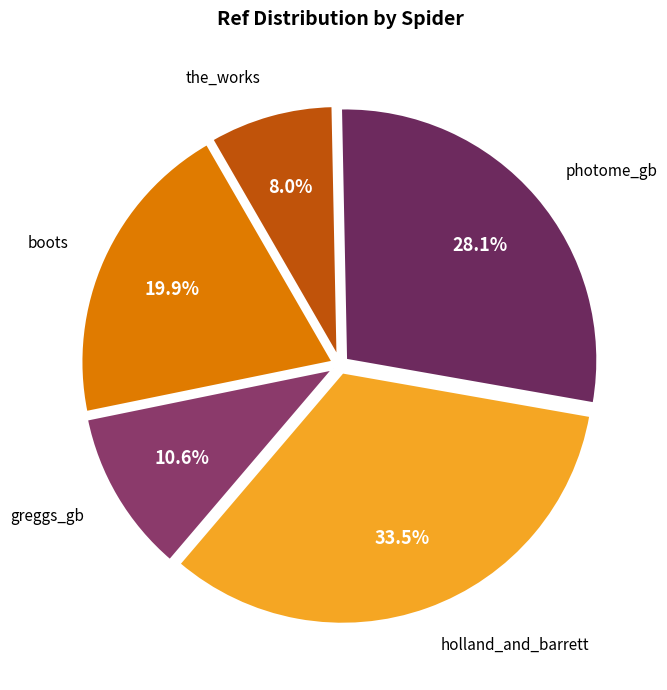

Is there a majority slice in this chart?

No